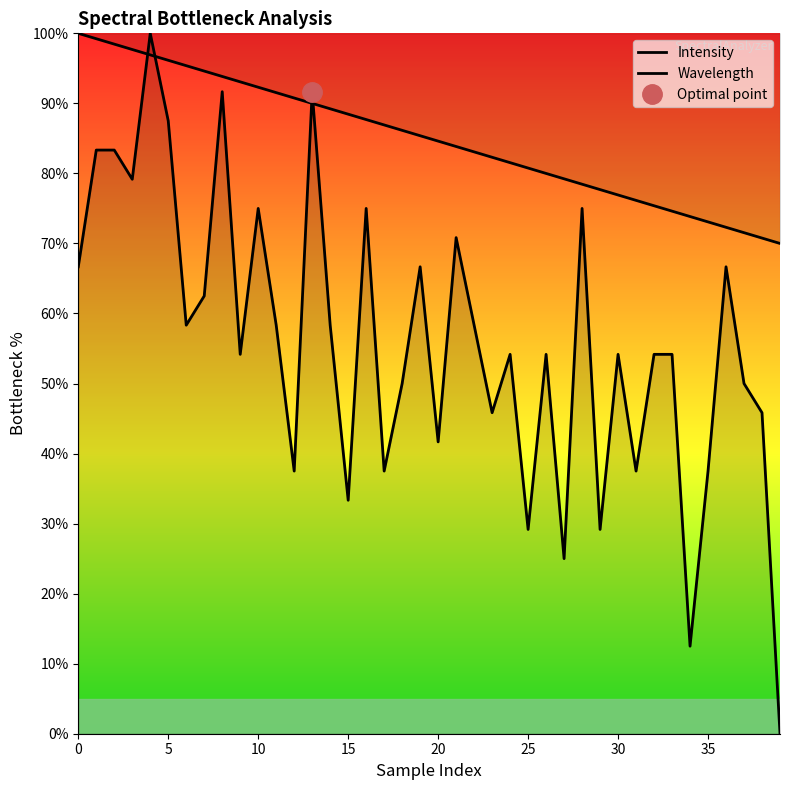

What is the difference between the Intensity values at 35 and 23?

8.3